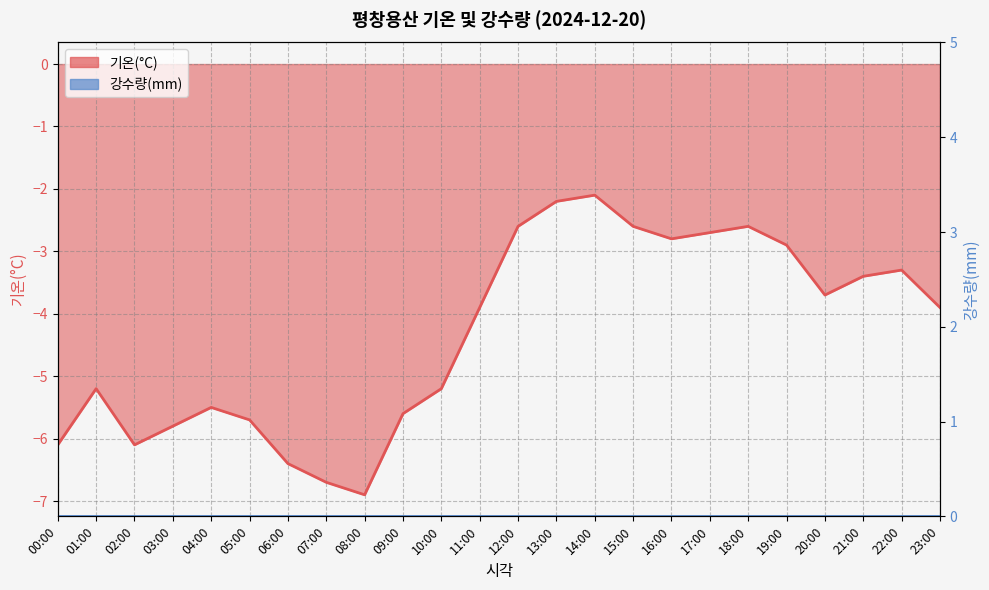

True or false: the data shows -6.4 at 06:00.

True